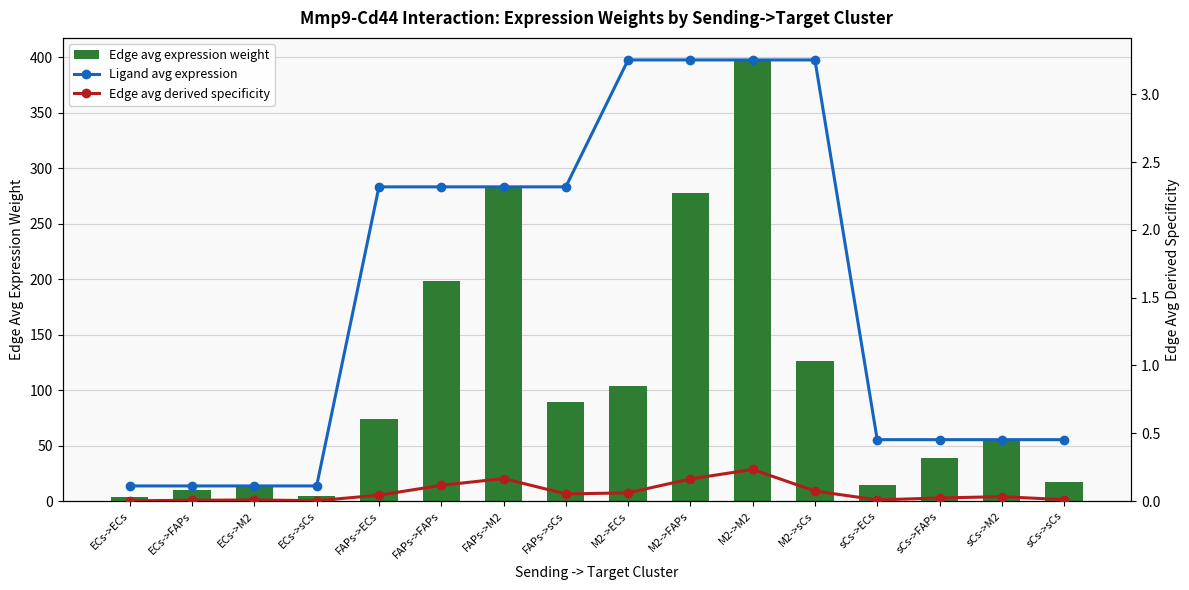

Is it true that Edge avg derived specificity equals 0.1 at M2->ECs?

False